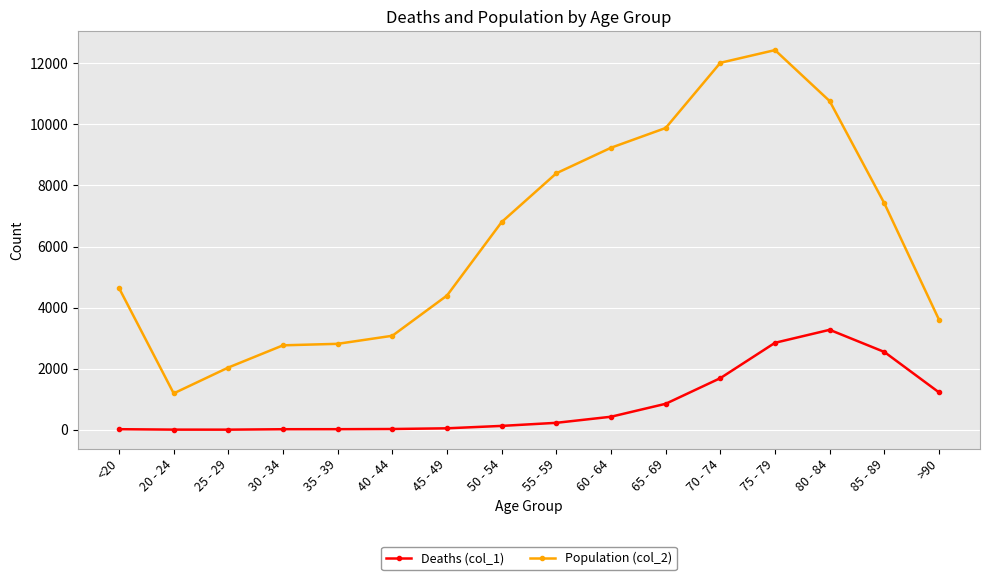

True or false: Deaths (col_1) and Population (col_2) cross at least once.

False